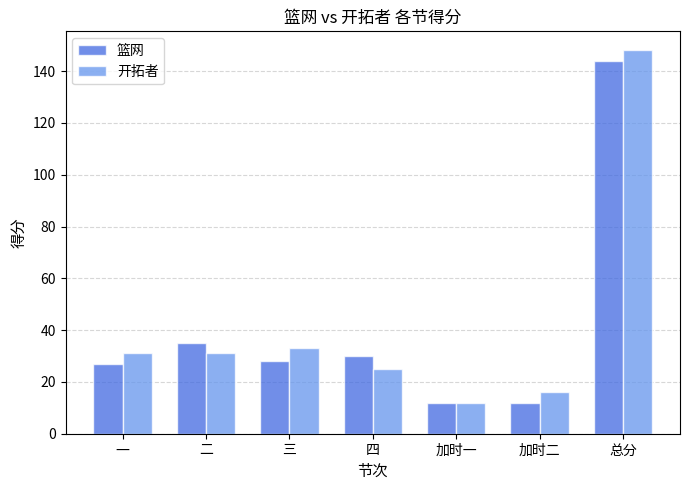

What is the smallest value displayed?

12